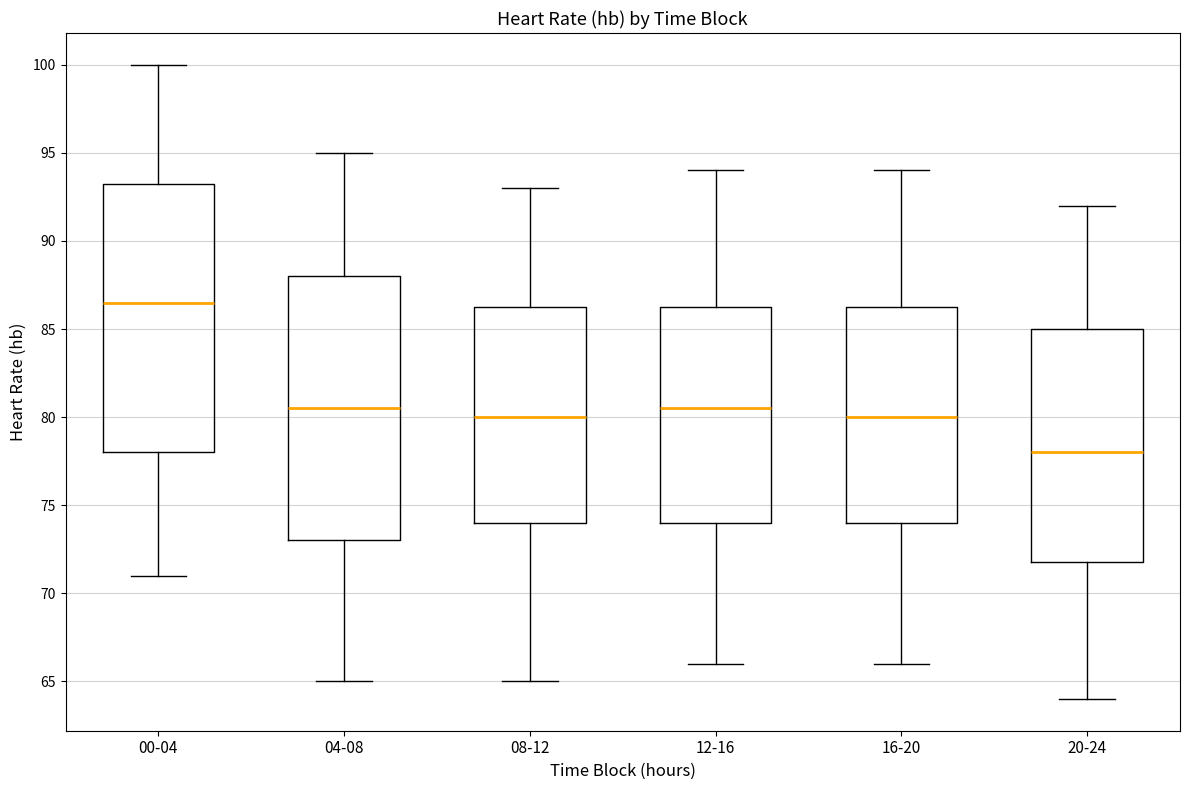

Where does the lower whisker of the box for 08-12 end on the y-axis? The values are not printed on the chart, so give them approximately, as read against the axis.

65.0